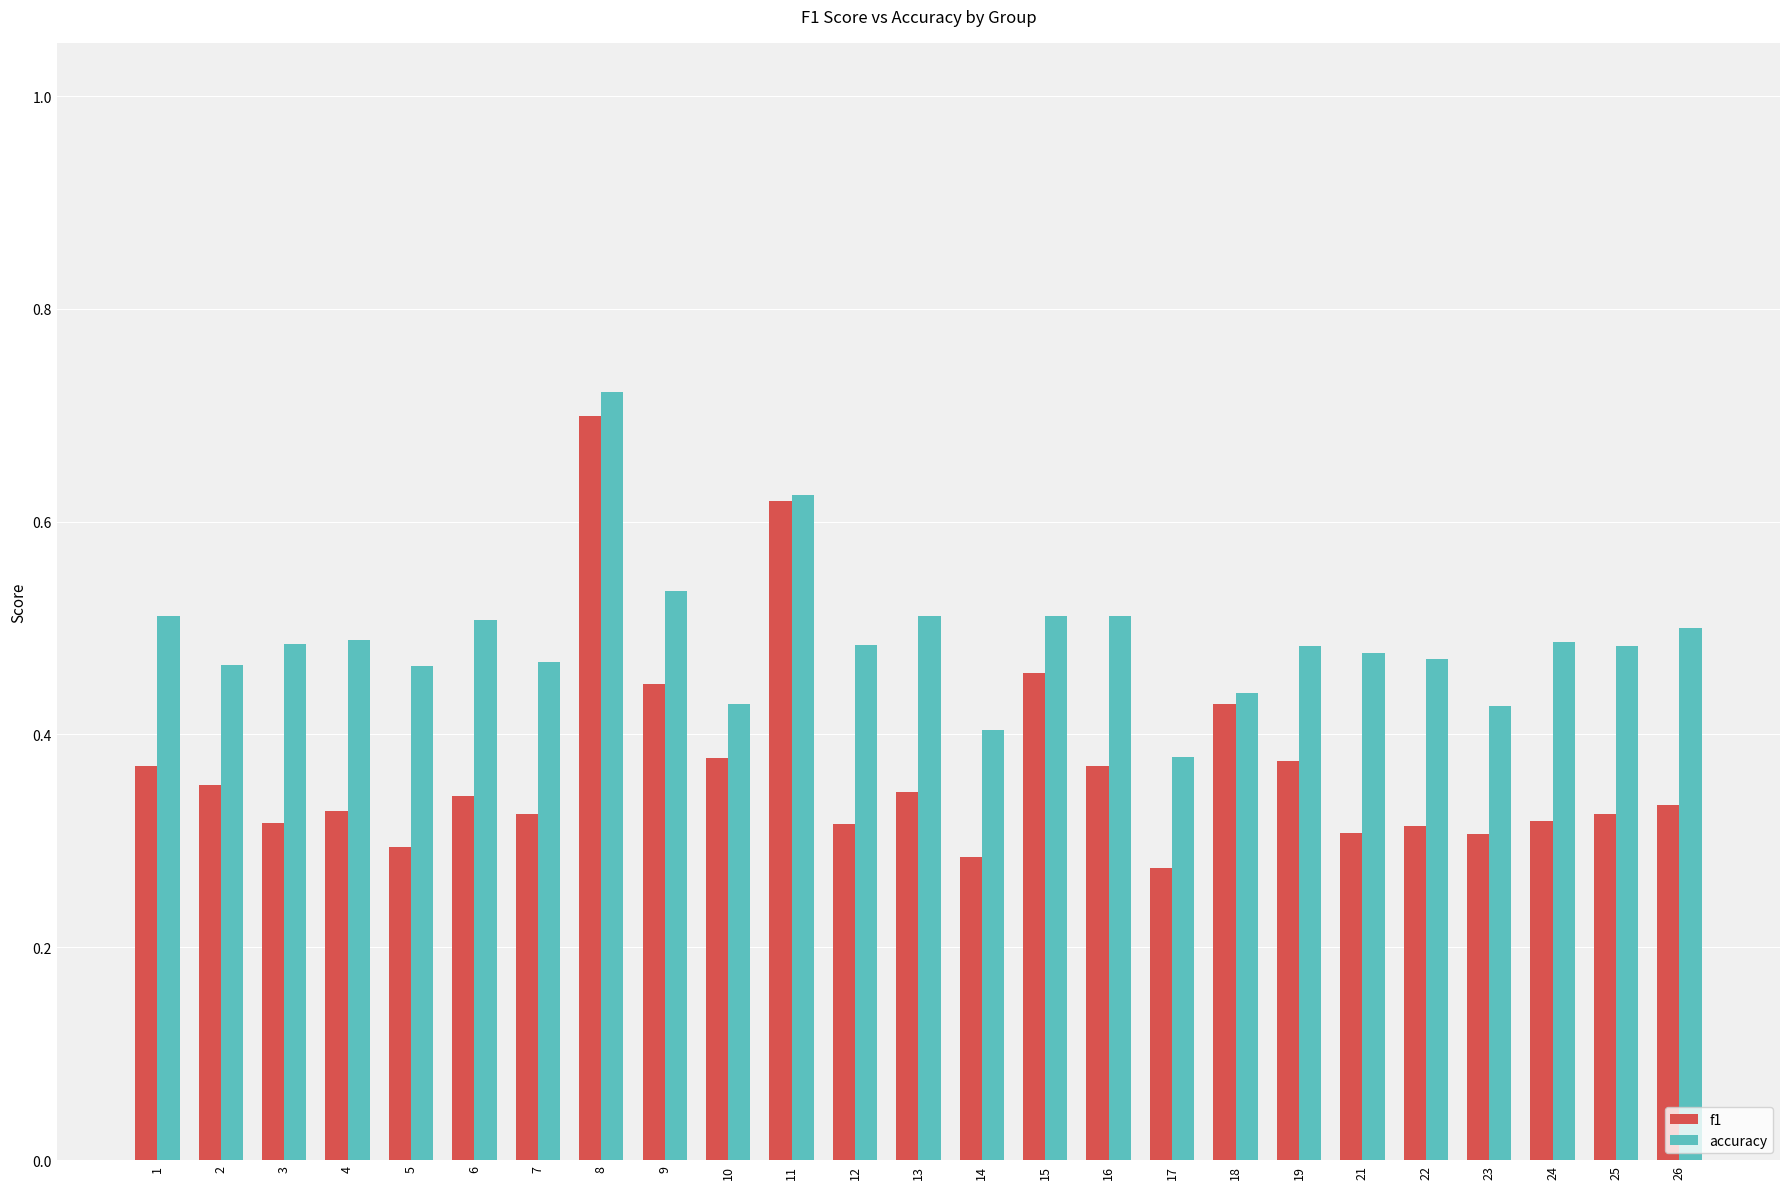

How many distinct data groups are displayed?

2